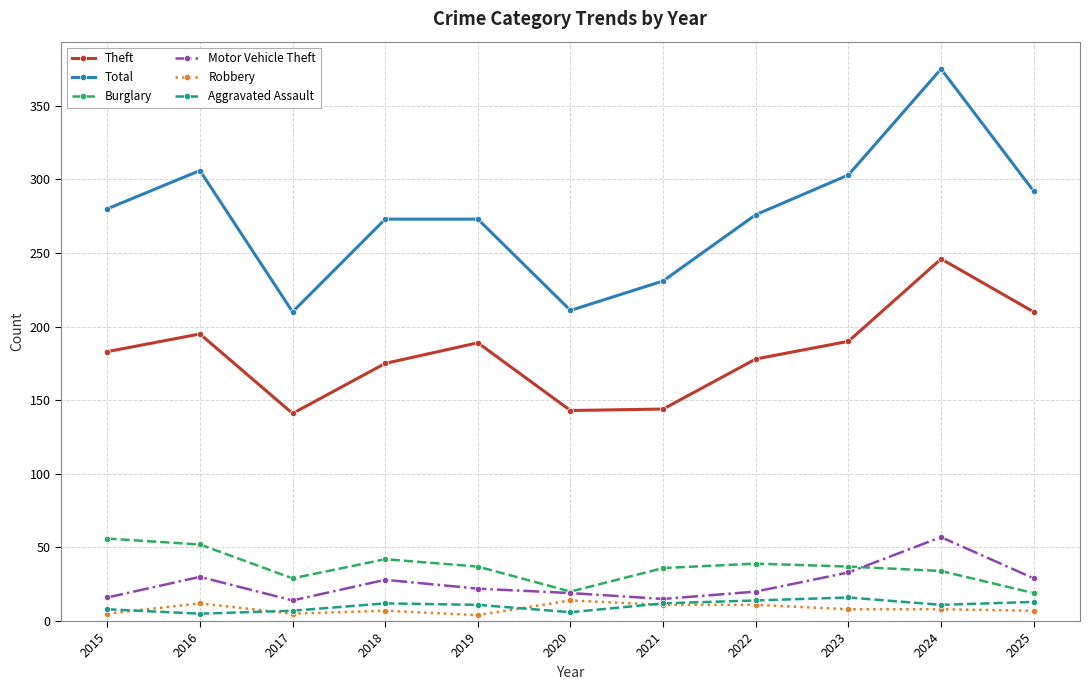

Read the Total value at 2021.

231